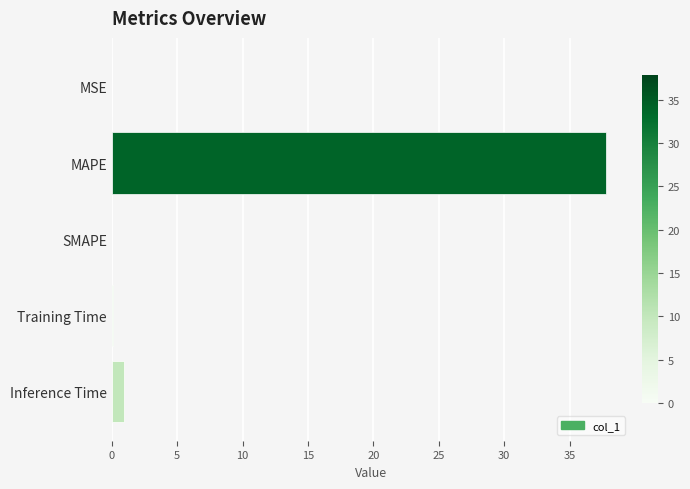

Is it true that the value at Inference Time is 0.9?

True